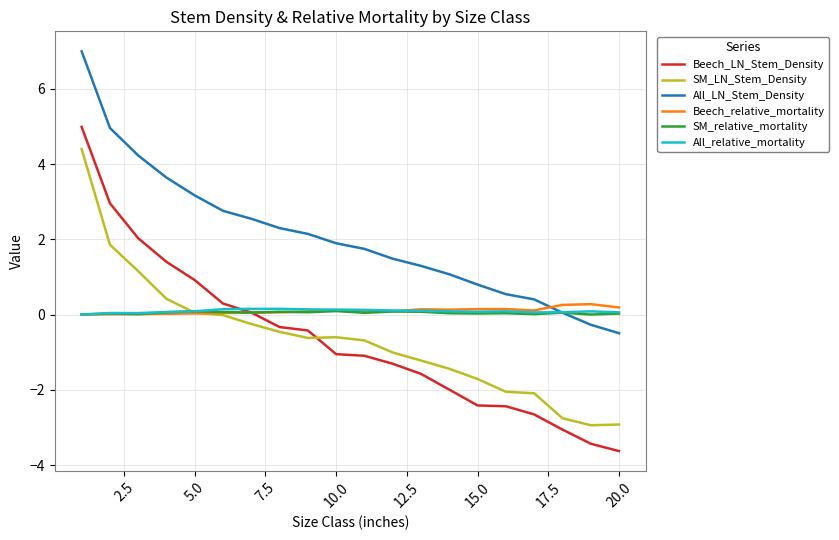

True or false: SM_LN_Stem_Density and All_LN_Stem_Density cross at least once.

False